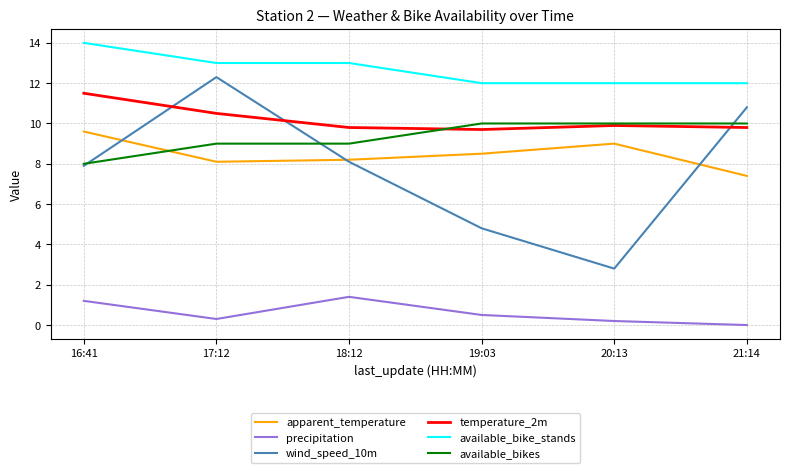

Reading left to right, list all the values displayed in this chart.

apparent_temperature: 16:41=9.6	17:12=8.1	18:12=8.2	19:03=8.5	20:13=9.0	21:14=7.4
precipitation: 16:41=1.2	17:12=0.3	18:12=1.4	19:03=0.5	20:13=0.2	21:14=0.0
wind_speed_10m: 16:41=7.9	17:12=12.3	18:12=8.1	19:03=4.8	20:13=2.8	21:14=10.8
temperature_2m: 16:41=11.5	17:12=10.5	18:12=9.8	19:03=9.7	20:13=9.9	21:14=9.8
available_bike_stands: 16:41=14.0	17:12=13.0	18:12=13.0	19:03=12.0	20:13=12.0	21:14=12.0
available_bikes: 16:41=8.0	17:12=9.0	18:12=9.0	19:03=10.0	20:13=10.0	21:14=10.0